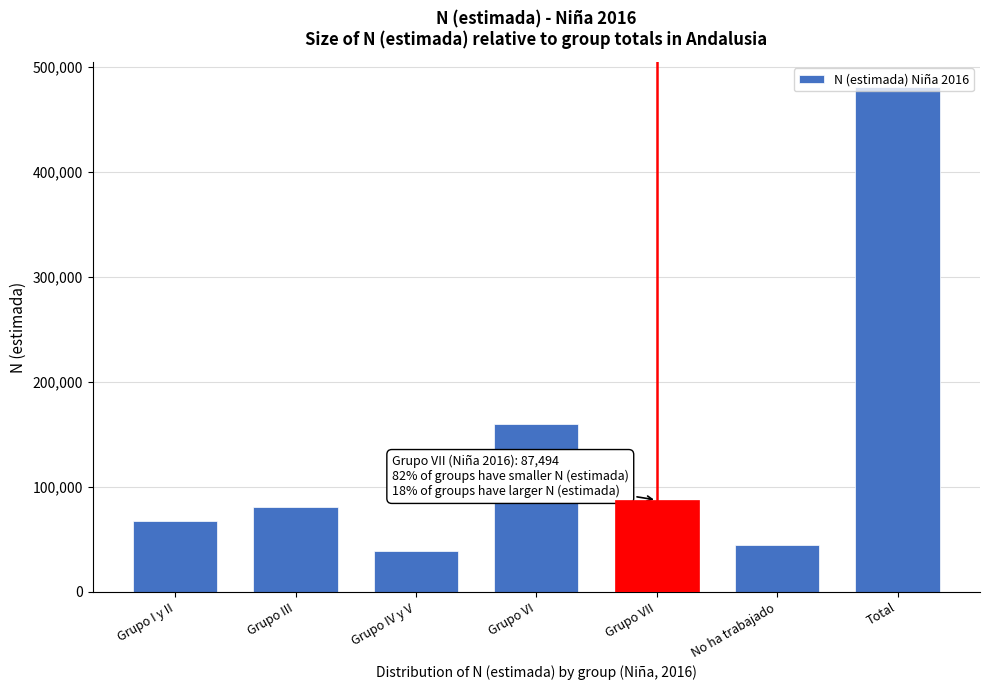

What is the change in value from Grupo I y II to Grupo VI?

+91980